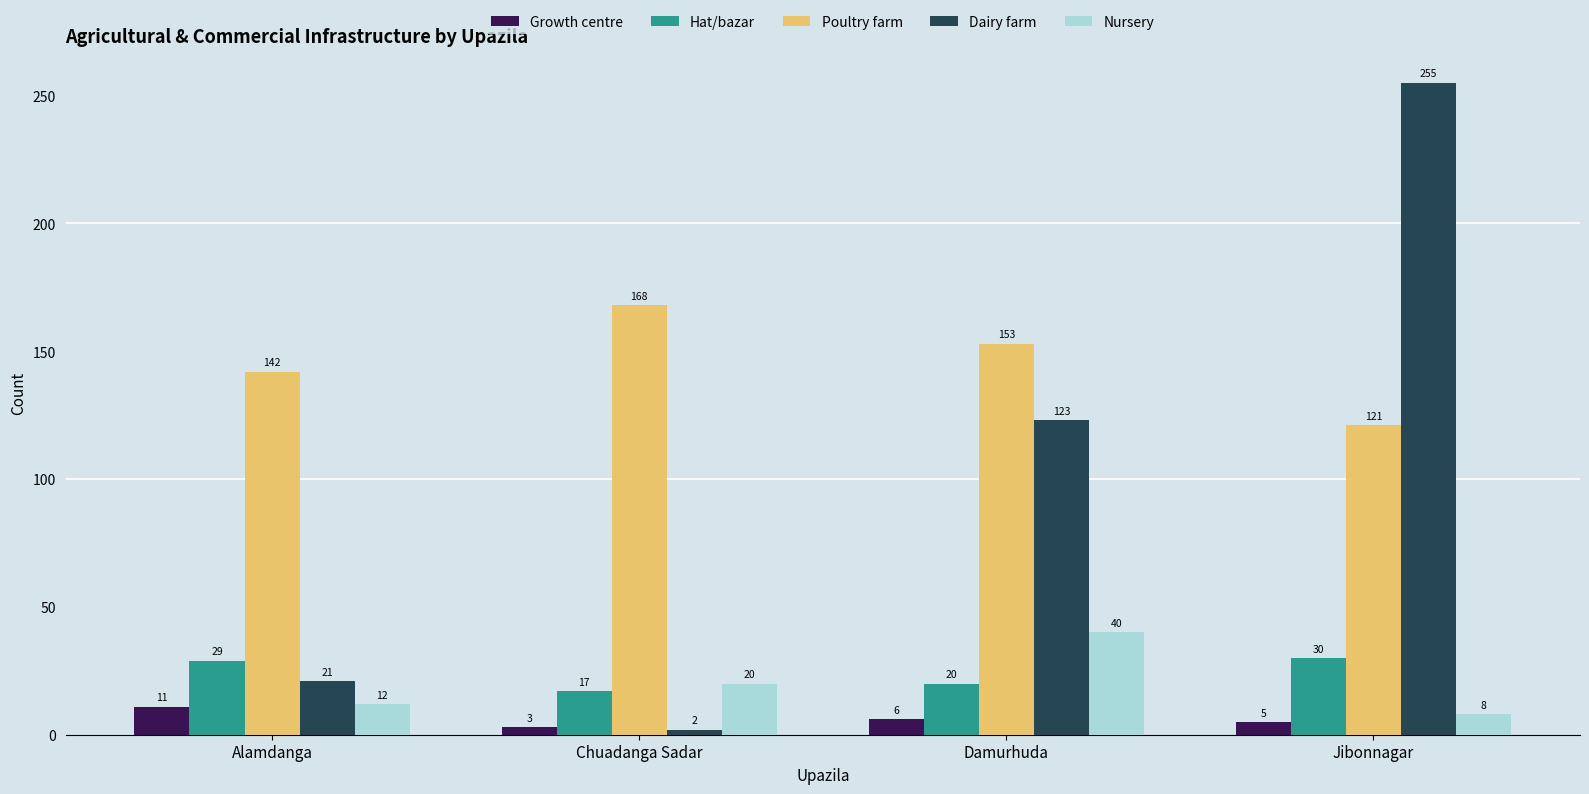

Reading left to right, list all the values displayed in this chart.

Growth centre: Alamdanga=11	Chuadanga Sadar=3	Damurhuda=6	Jibonnagar=5
Hat/bazar: Alamdanga=29	Chuadanga Sadar=17	Damurhuda=20	Jibonnagar=30
Poultry farm: Alamdanga=142	Chuadanga Sadar=168	Damurhuda=153	Jibonnagar=121
Dairy farm: Alamdanga=21	Chuadanga Sadar=2	Damurhuda=123	Jibonnagar=255
Nursery: Alamdanga=12	Chuadanga Sadar=20	Damurhuda=40	Jibonnagar=8